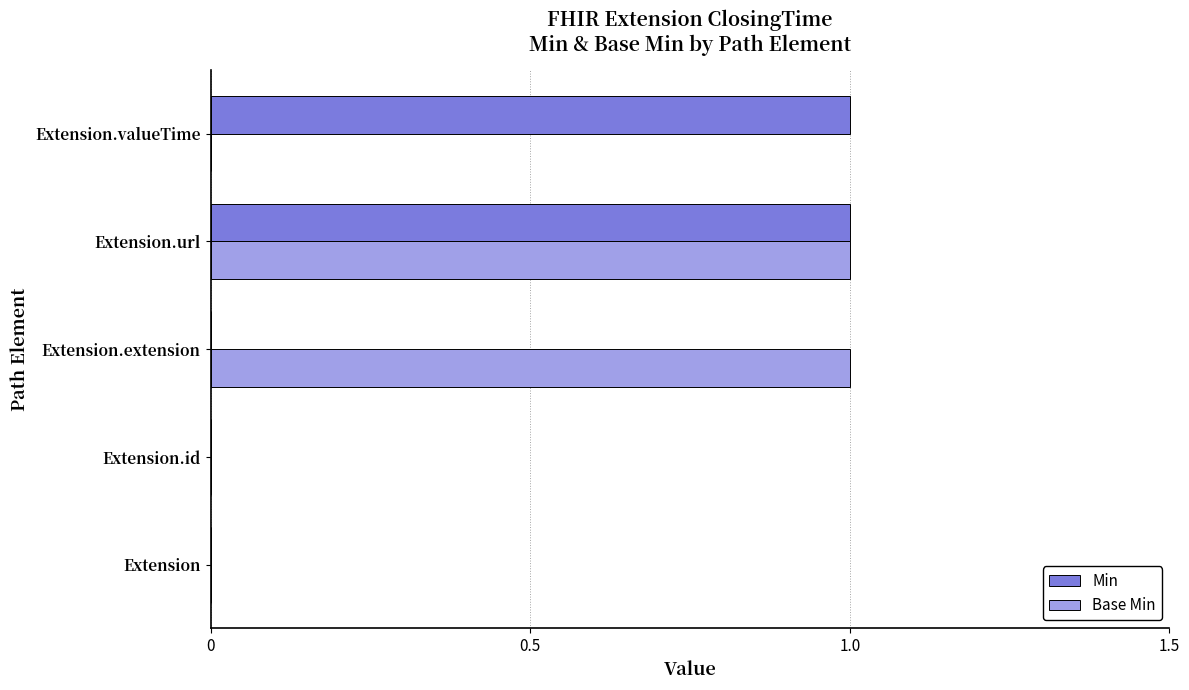

Is it true that Base Min equals 0 at Extension.id?

True